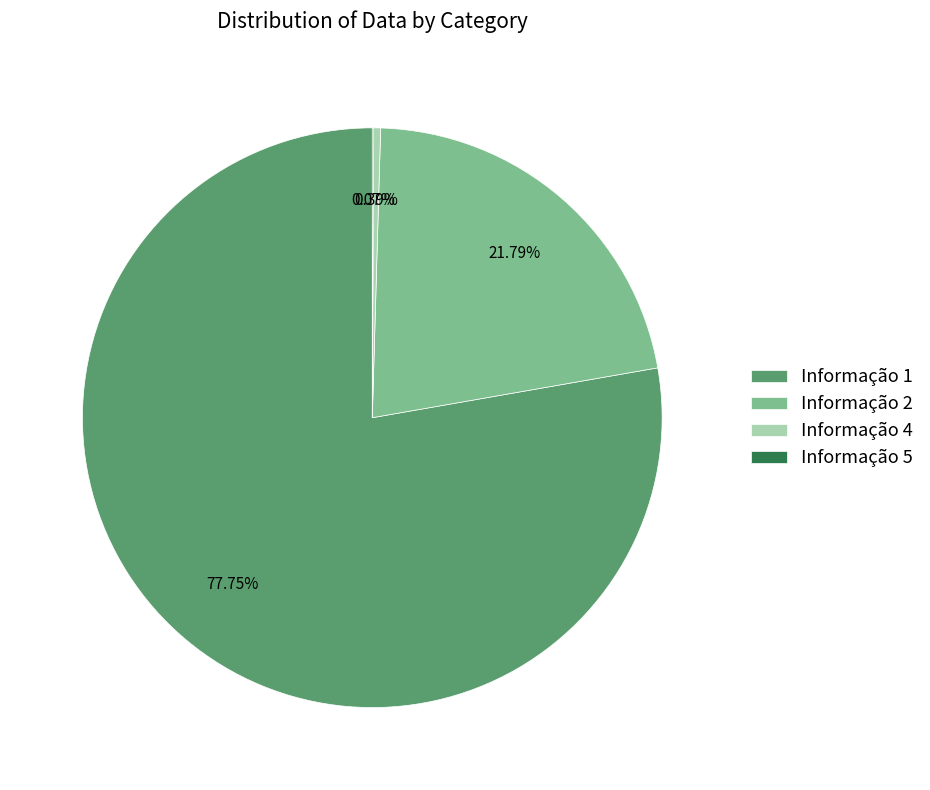

Combined, do Informação 1 and Informação 4 account for over 50%?

Yes